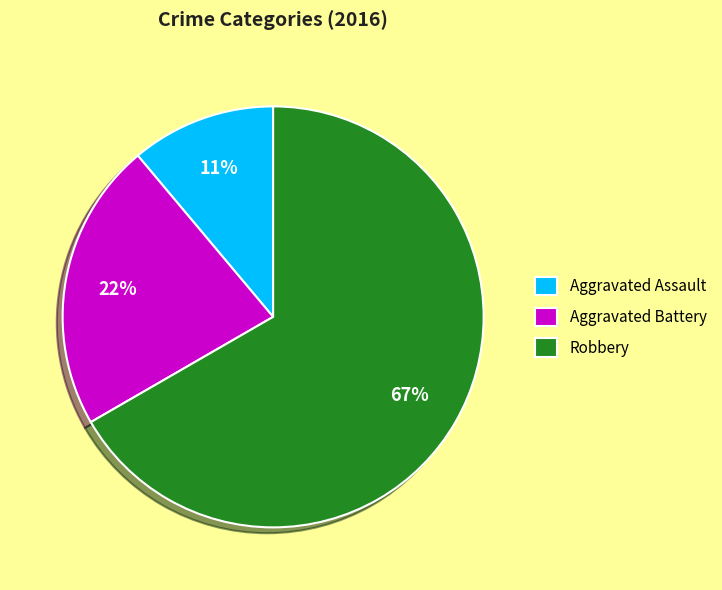

The Aggravated Battery slice represents 22% of the pie. True or false?

True